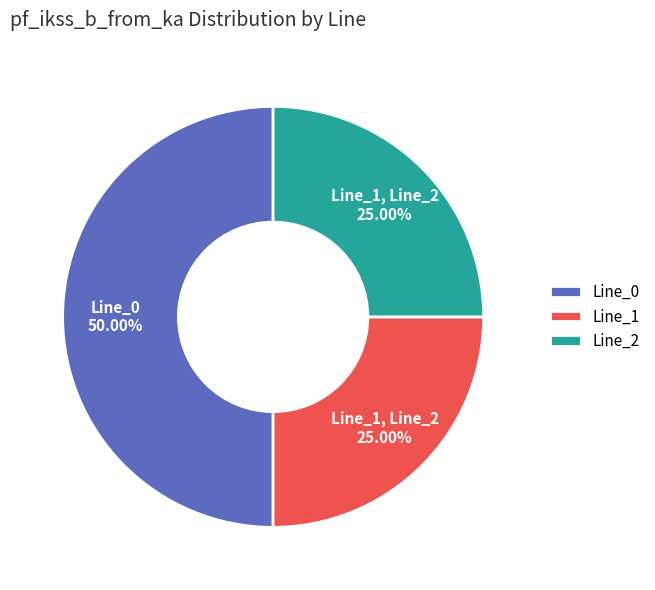

Which category has the biggest portion of the pie?

Line_0